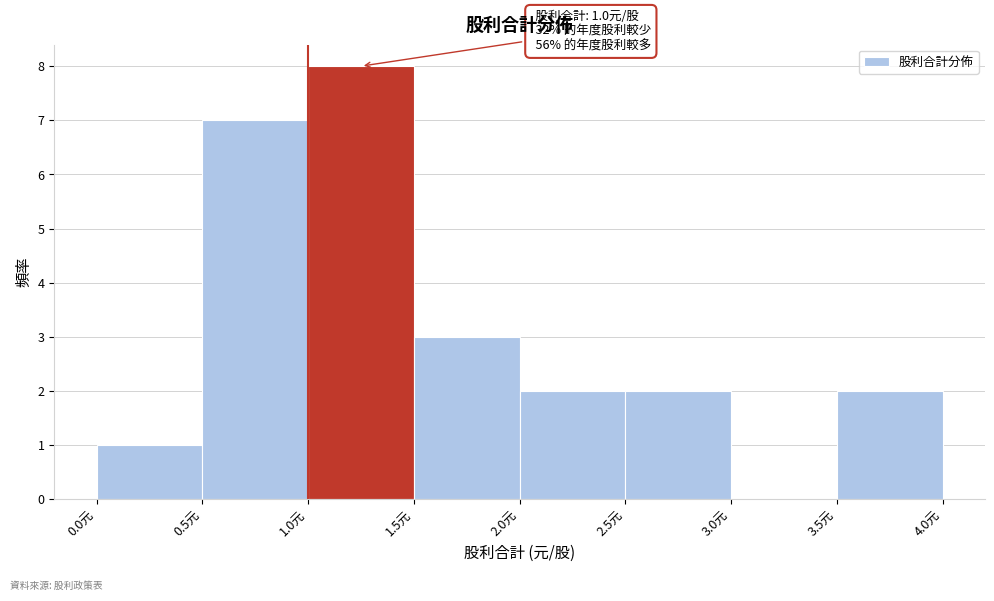

Over which range of the x-axis is the bar tallest?

1.0 to 1.5